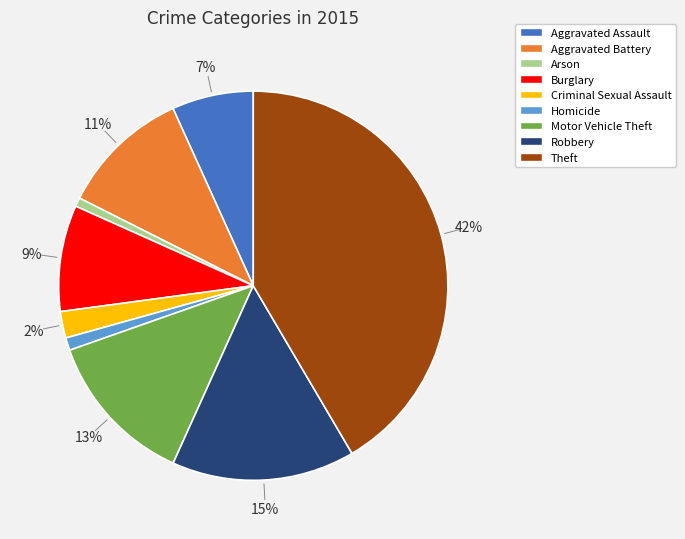

To the nearest percent, what percentage of the pie is Robbery?

15%